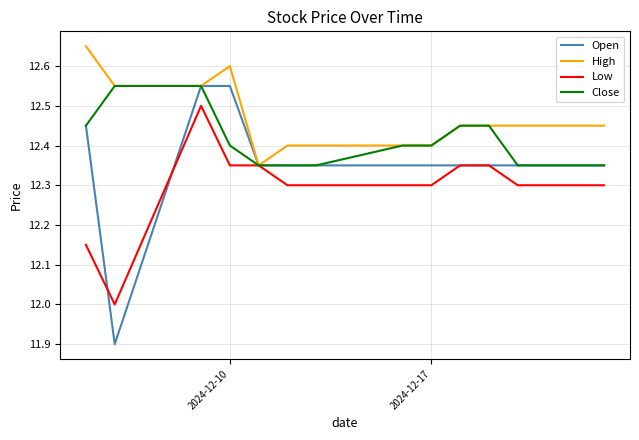

What is the minimum value for Open?

11.9